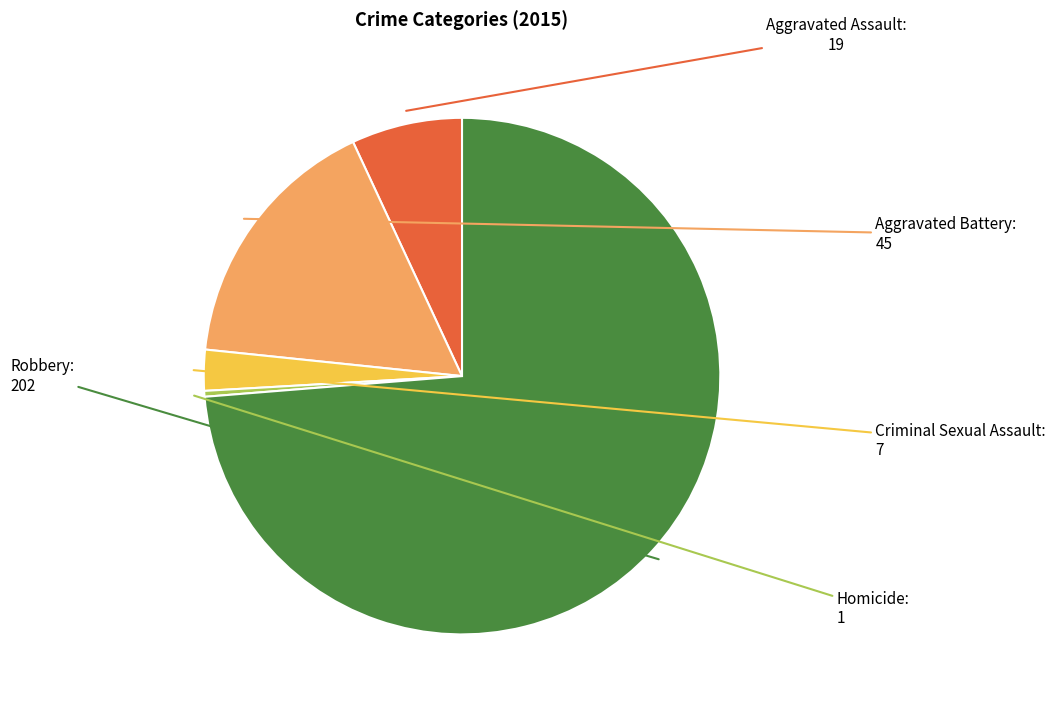

Is there a majority slice in this chart?

Yes